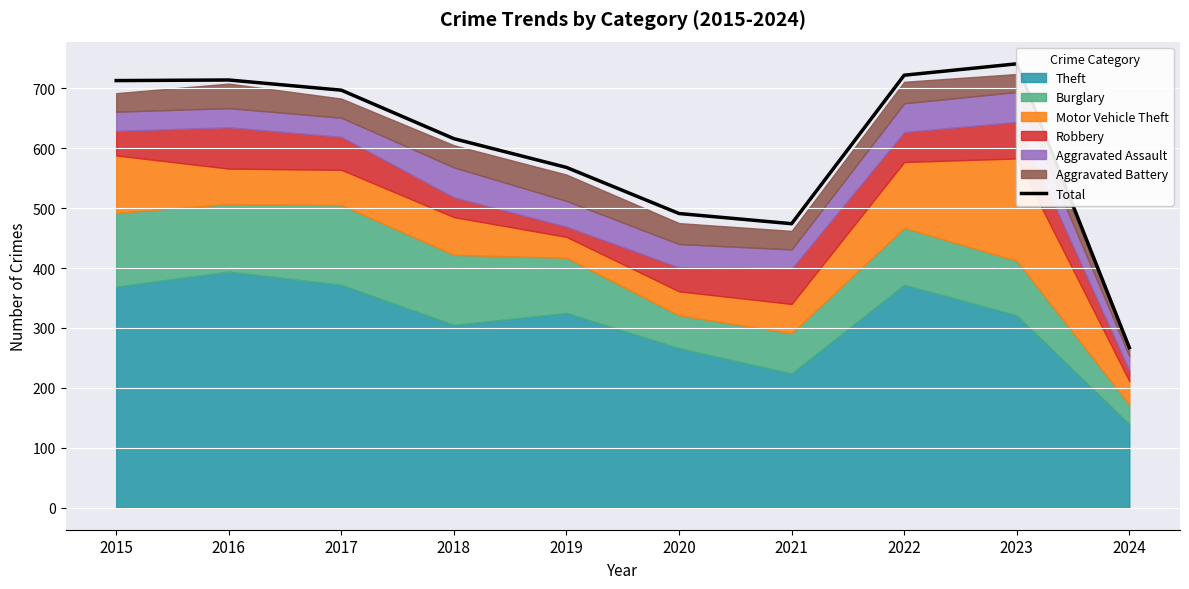

Which label corresponds to the smallest value in the chart?

2024